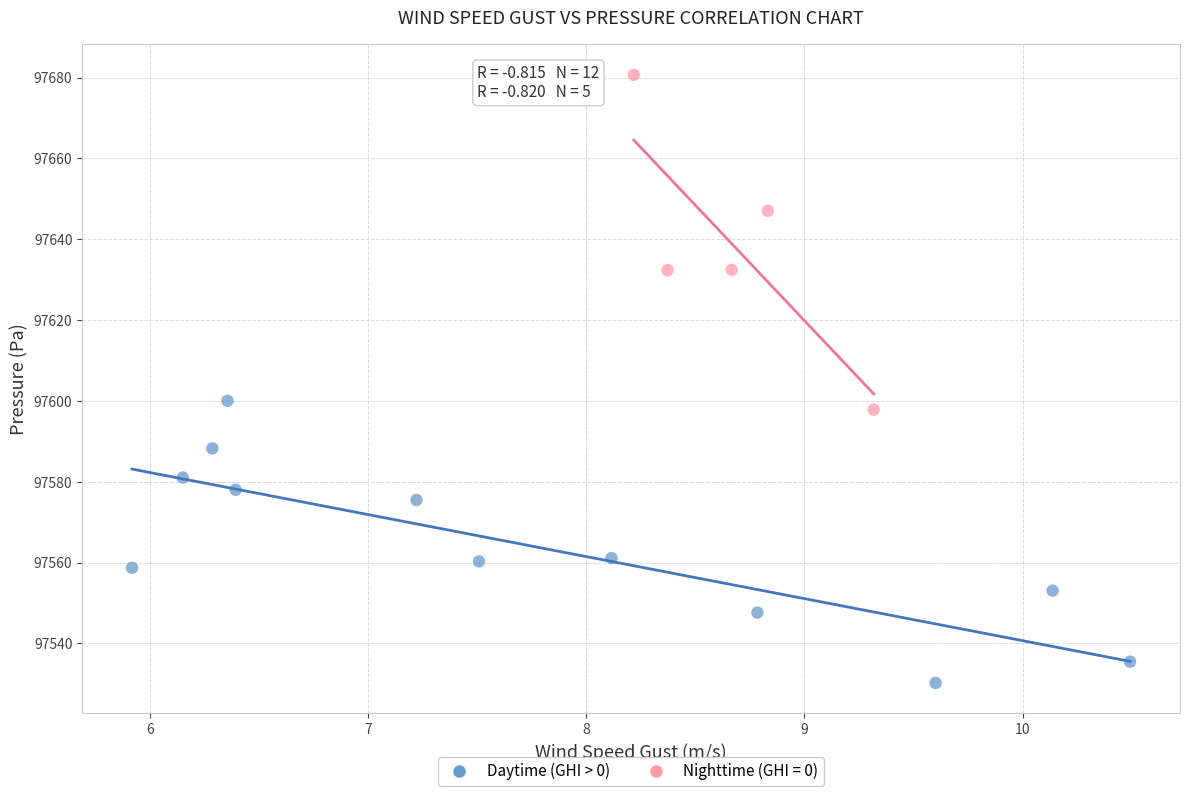

Which series contains the lowest Y value?

Daytime (GHI > 0)